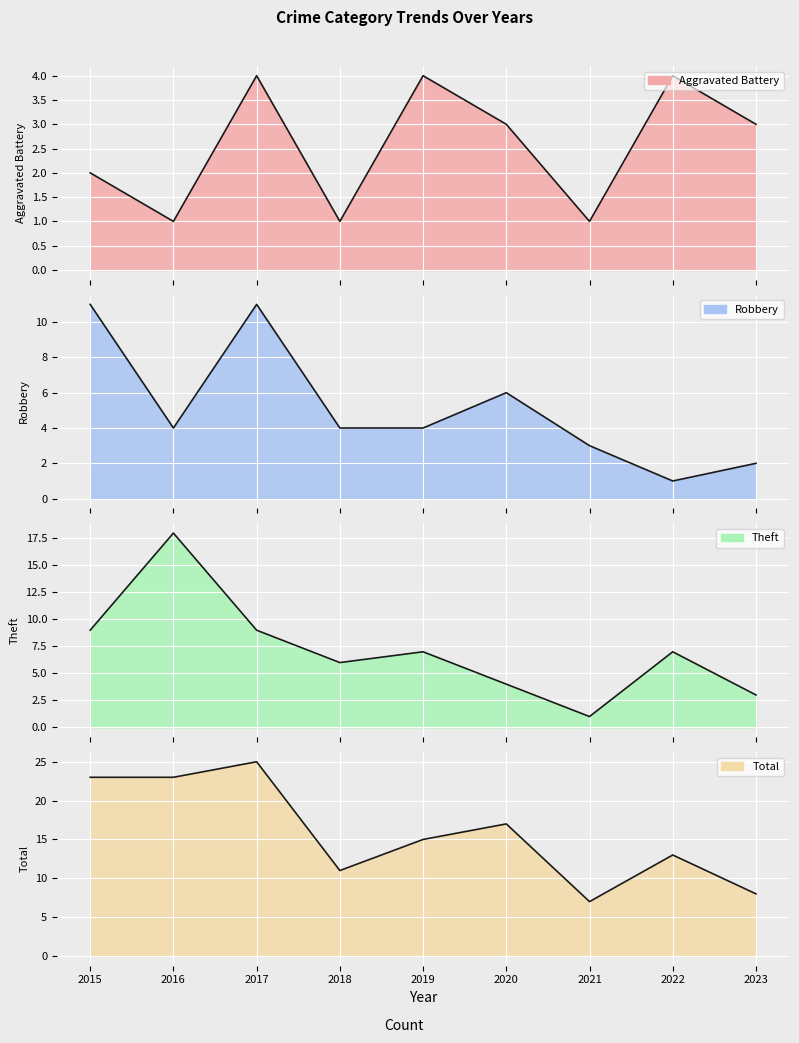

Reading left to right, transcribe all the data shown in this chart.

Aggravated Battery: 2	1	4	1	4	3	1	4	3
Robbery: 11	4	11	4	4	6	3	1	2
Theft: 9	18	9	6	7	4	1	7	3
Total: 23	23	25	11	15	17	7	13	8